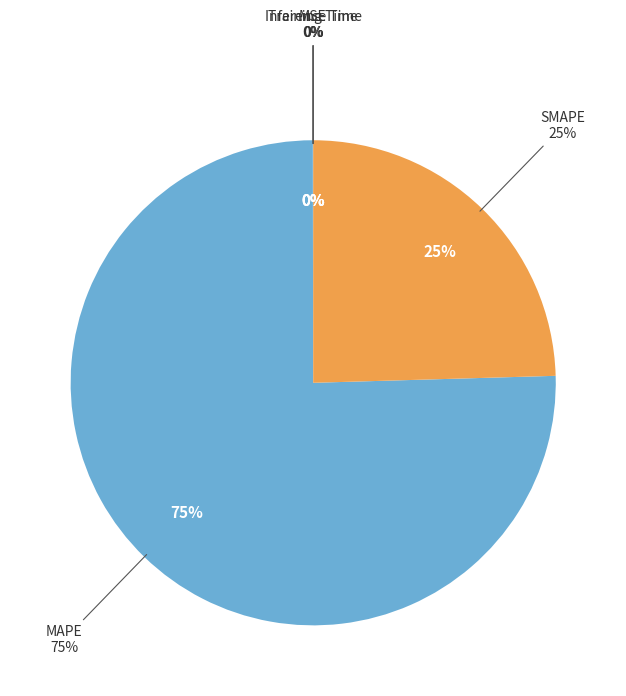

To the nearest percent, what is the combined percentage of MAPE and MSE?

75%